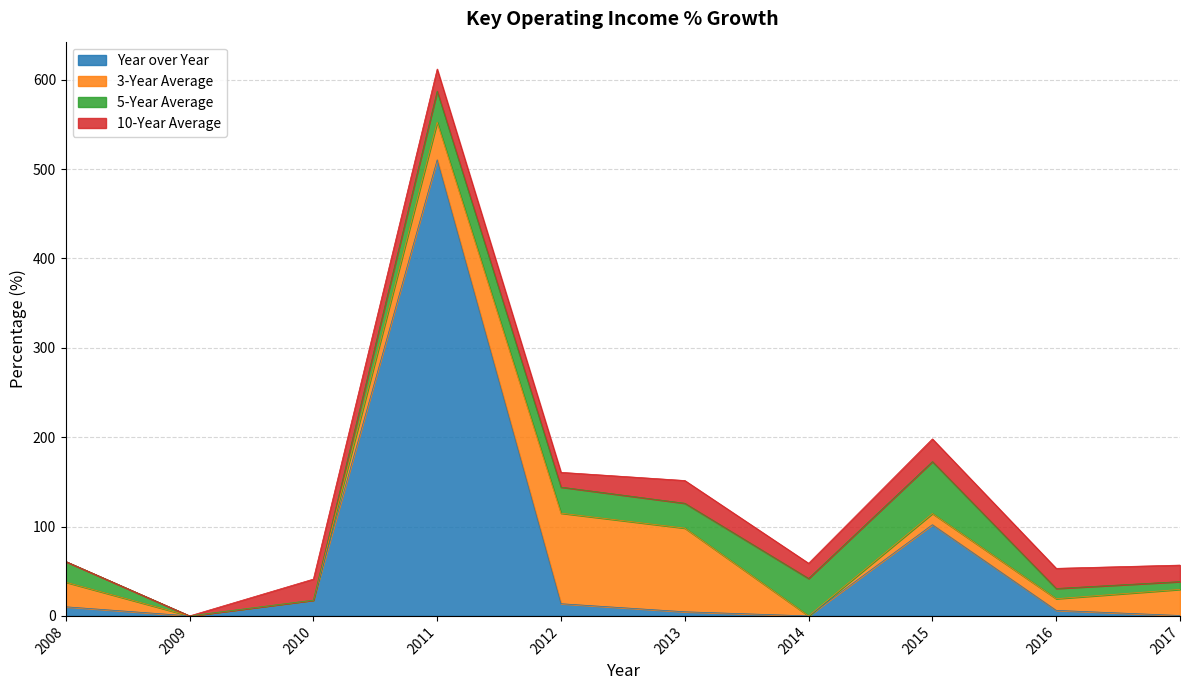

How many intersections are there between 3-Year Average and 5-Year Average?

4